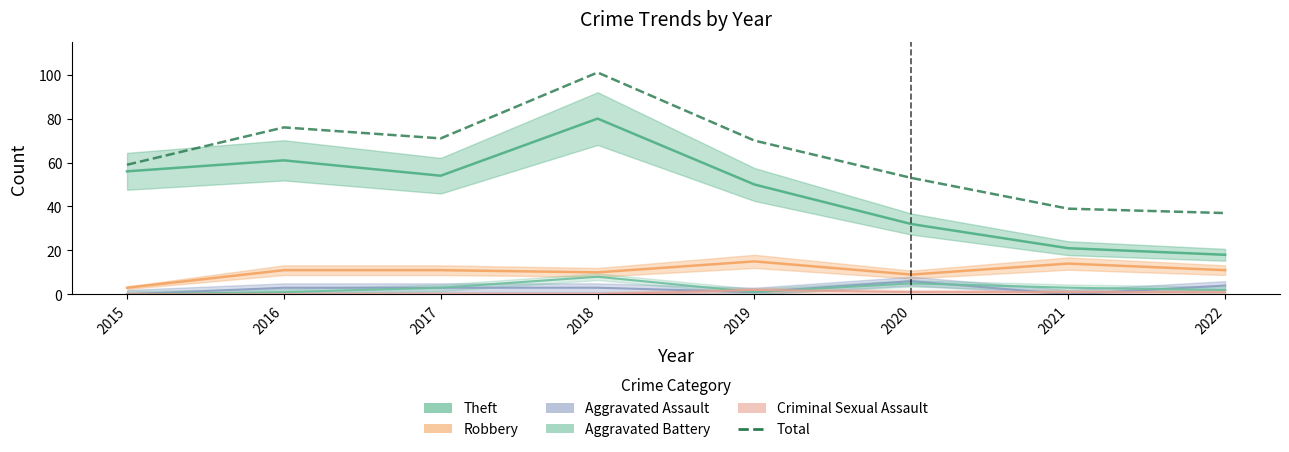

What is the change in value from 2018 to 2021?

-62